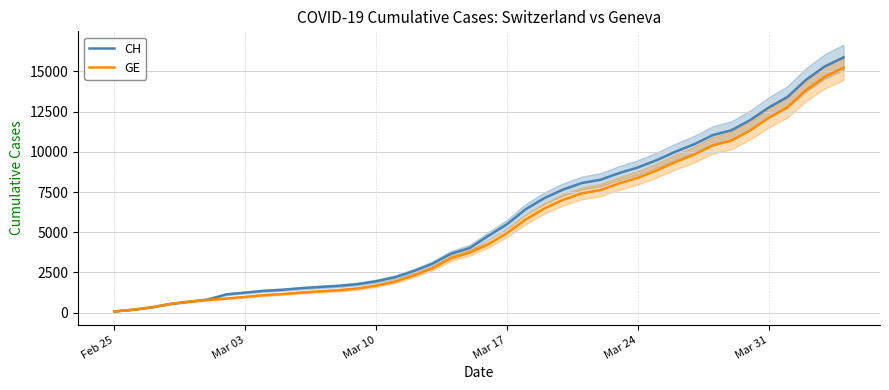

Which series has the largest total across all categories?

CH